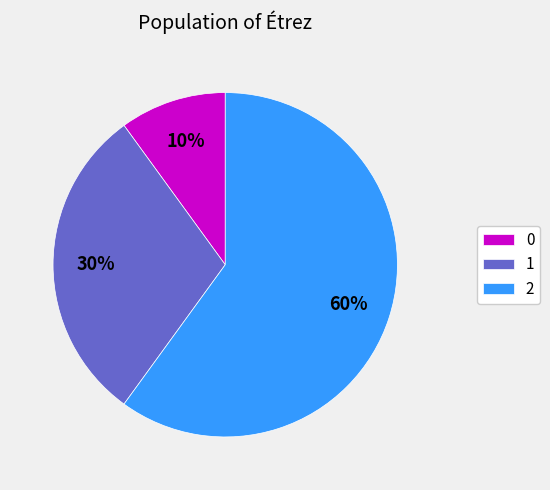

Does any single category account for the majority?

Yes